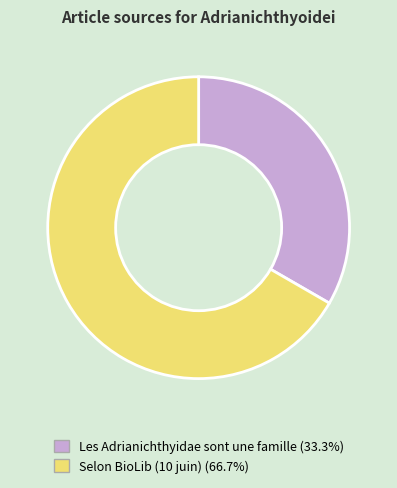

Which category has the smallest portion of the pie?

Les Adrianichthyidae sont une famille